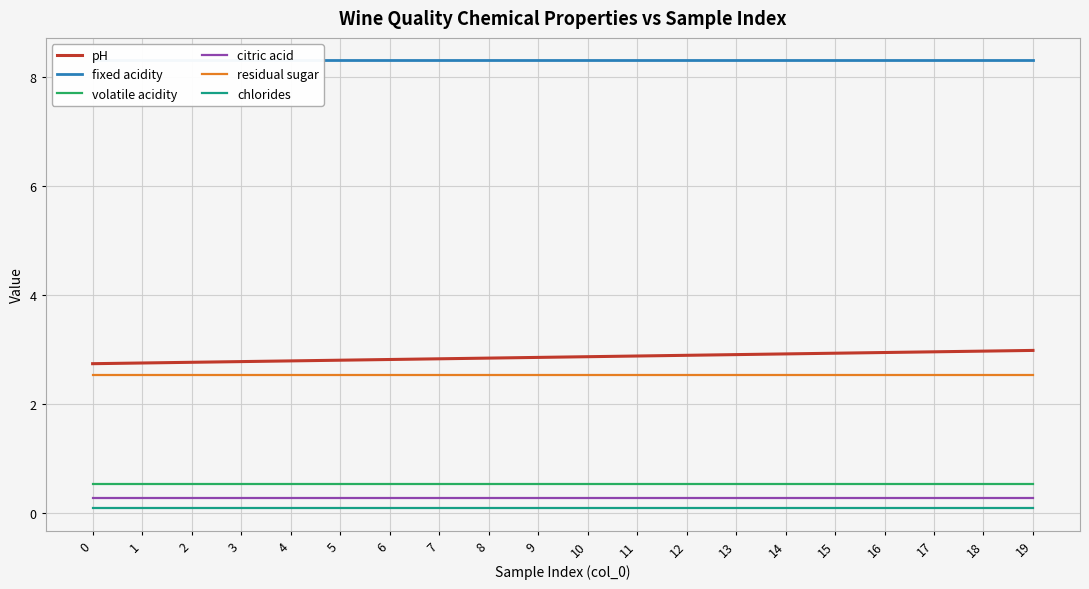

Between 8 and 1, which is larger?

8